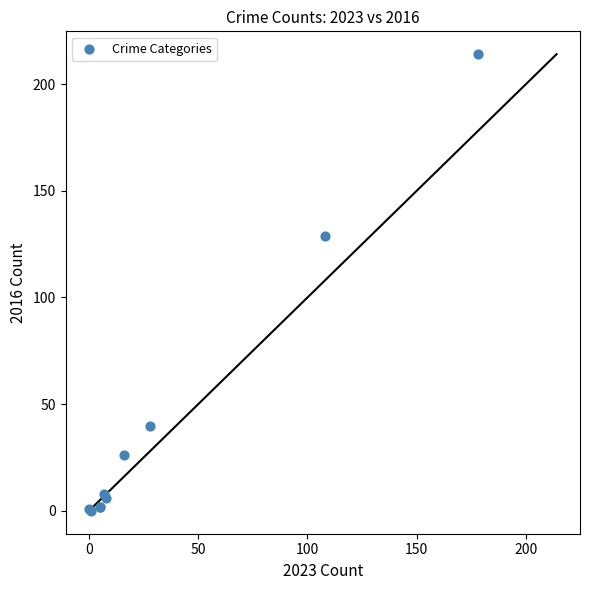

What Y value in the scatter plot is closest to 107?

129